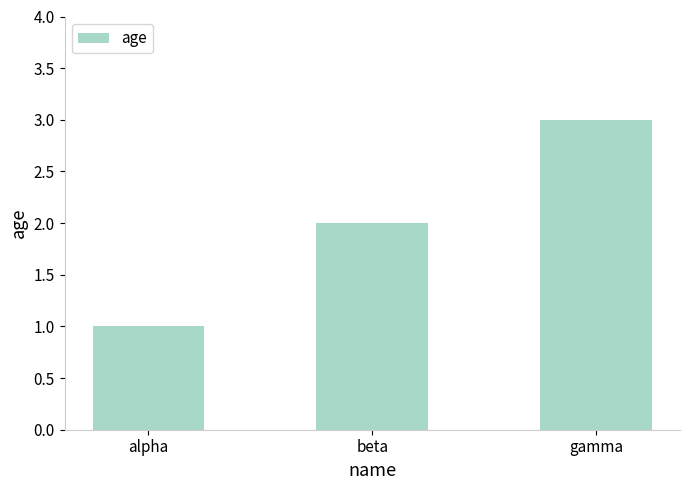

Rank the categories by value from highest to lowest.

gamma, beta, alpha